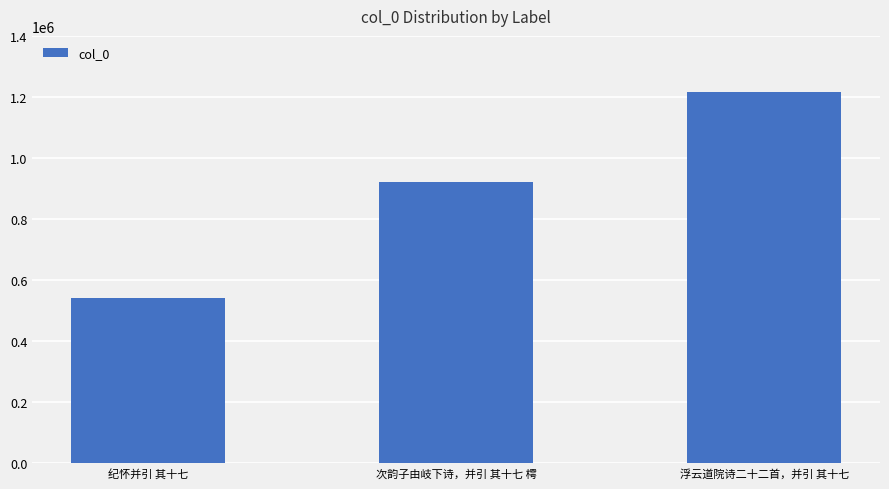

True or false: the data shows 450085 at 次韵子由岐下诗，并引 其十七 樗.

False